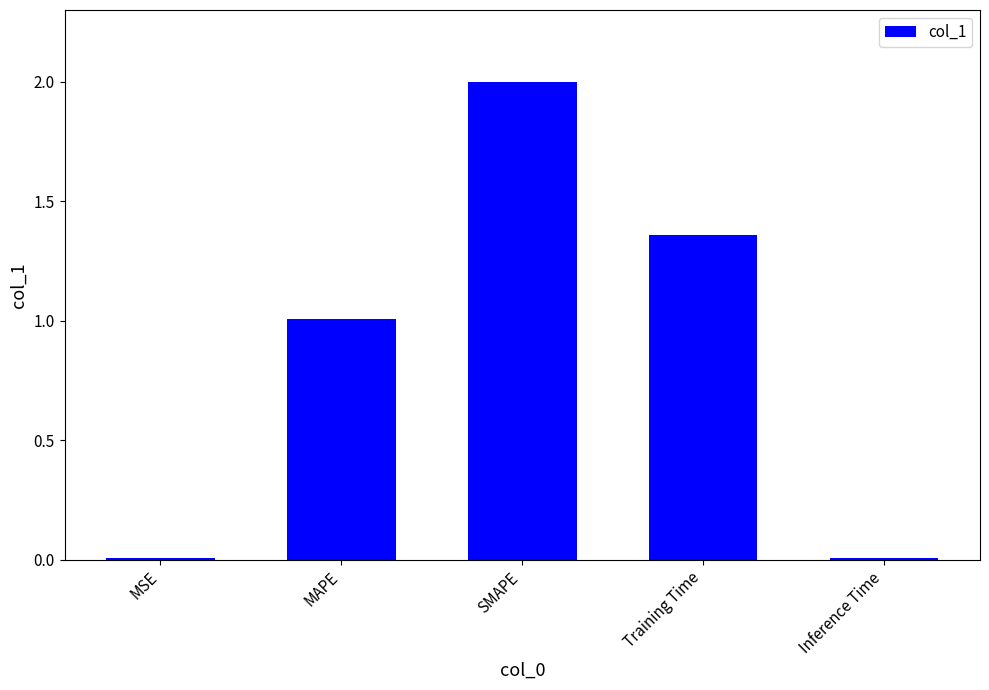

The value at MAPE is 0.6. True or false?

False